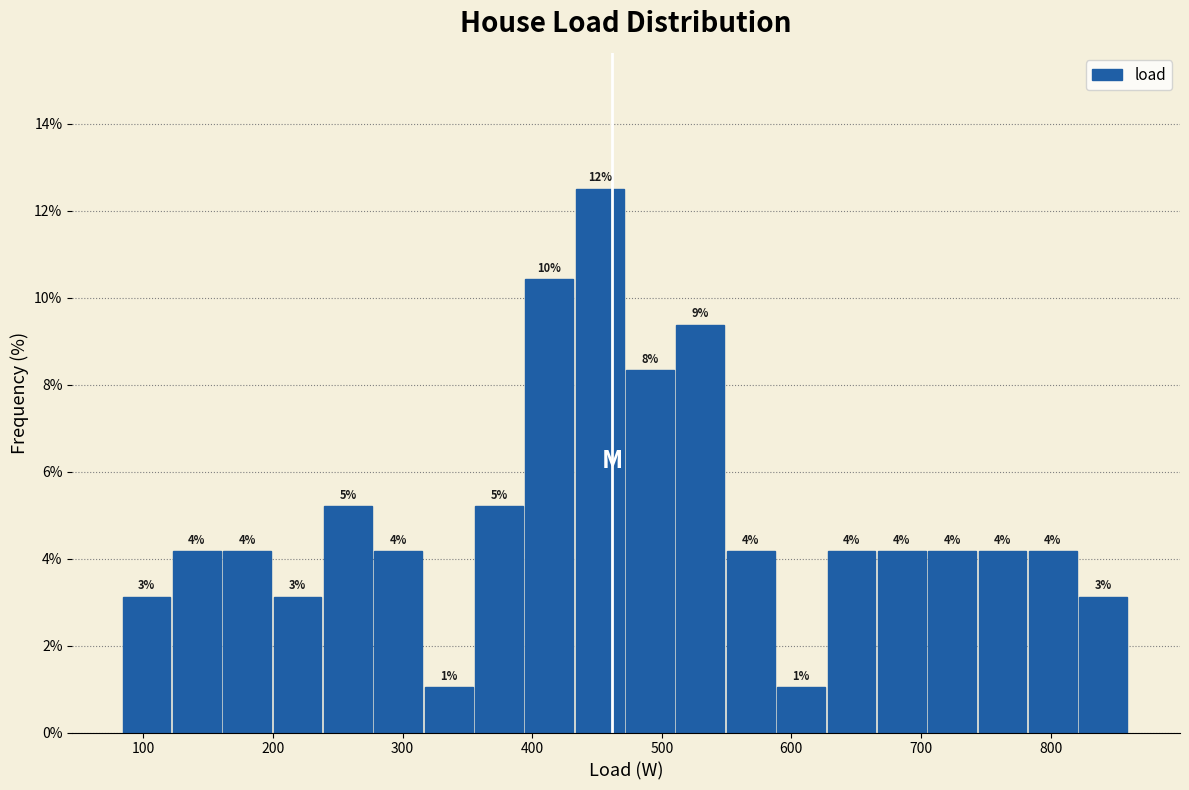

Read against the x-axis, roughly where is the centre of the tallest bar?

450